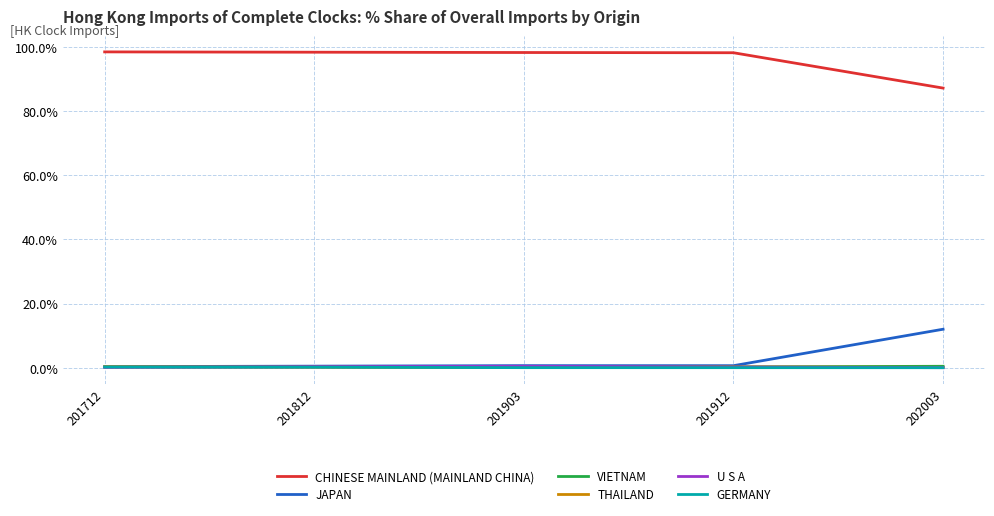

Is the value of GERMANY at 202003 greater than the value of CHINESE MAINLAND (MAINLAND CHINA) at 201912?

No